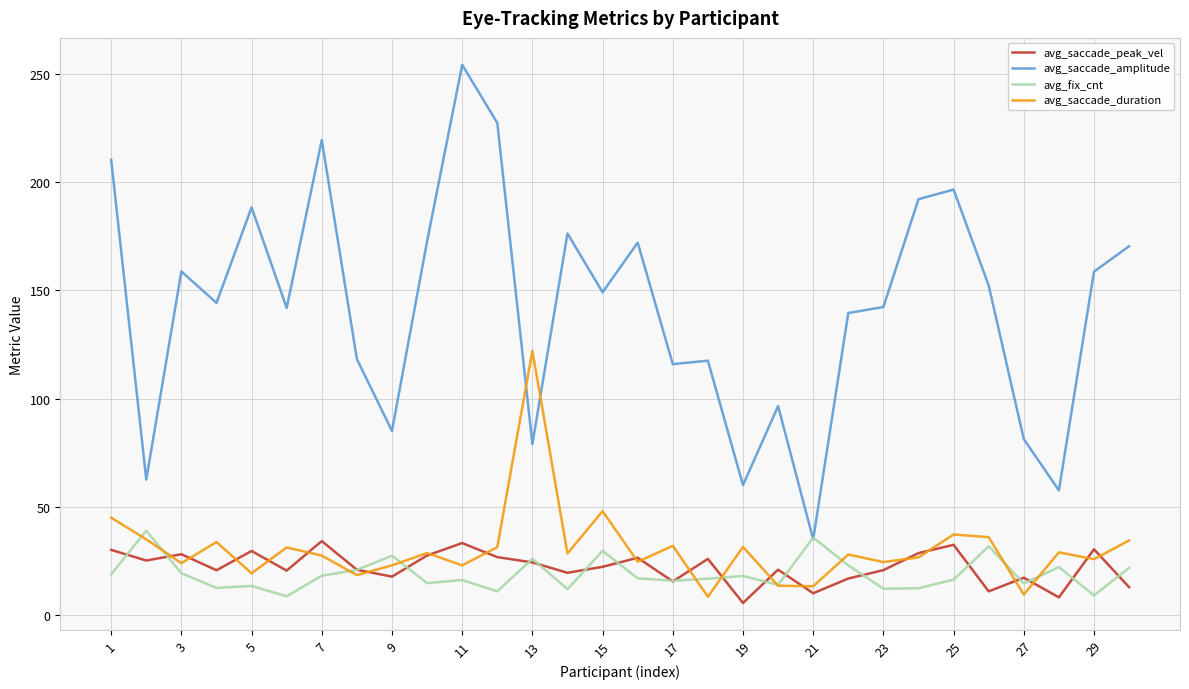

Which series has the largest total across all categories?

avg_saccade_amplitude